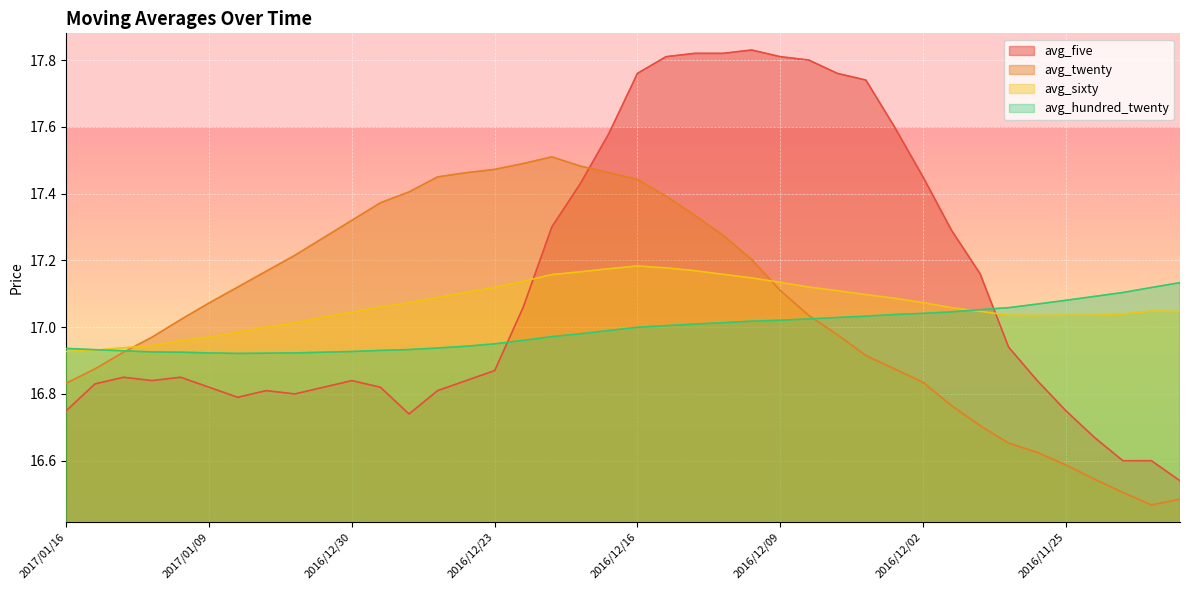

What is the label of the 23rd point from the right?

2016/12/21